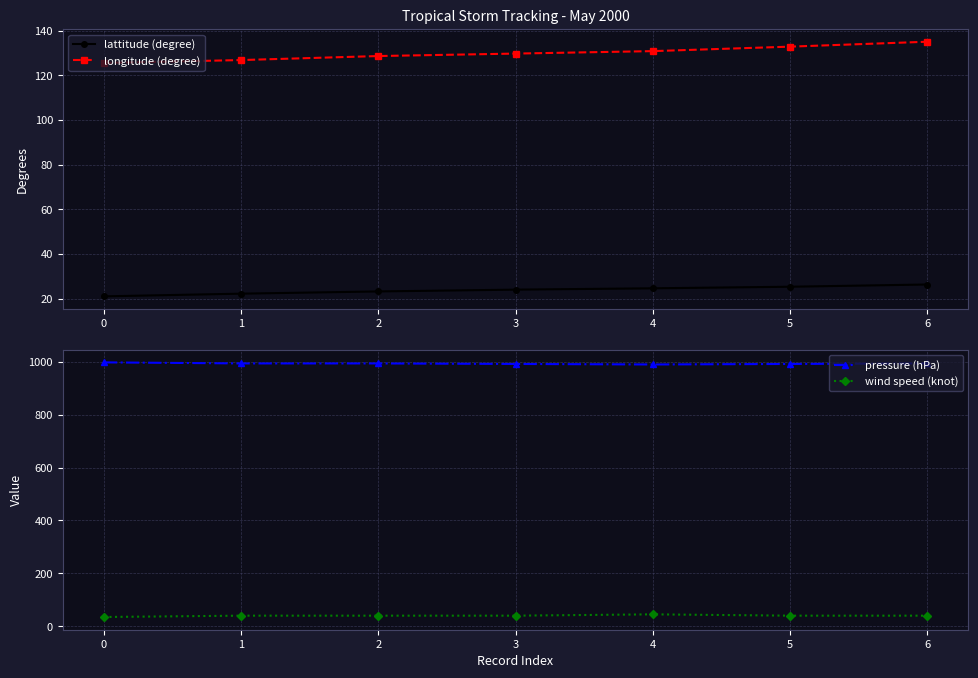

Which has a higher value, 0 or 1?

1